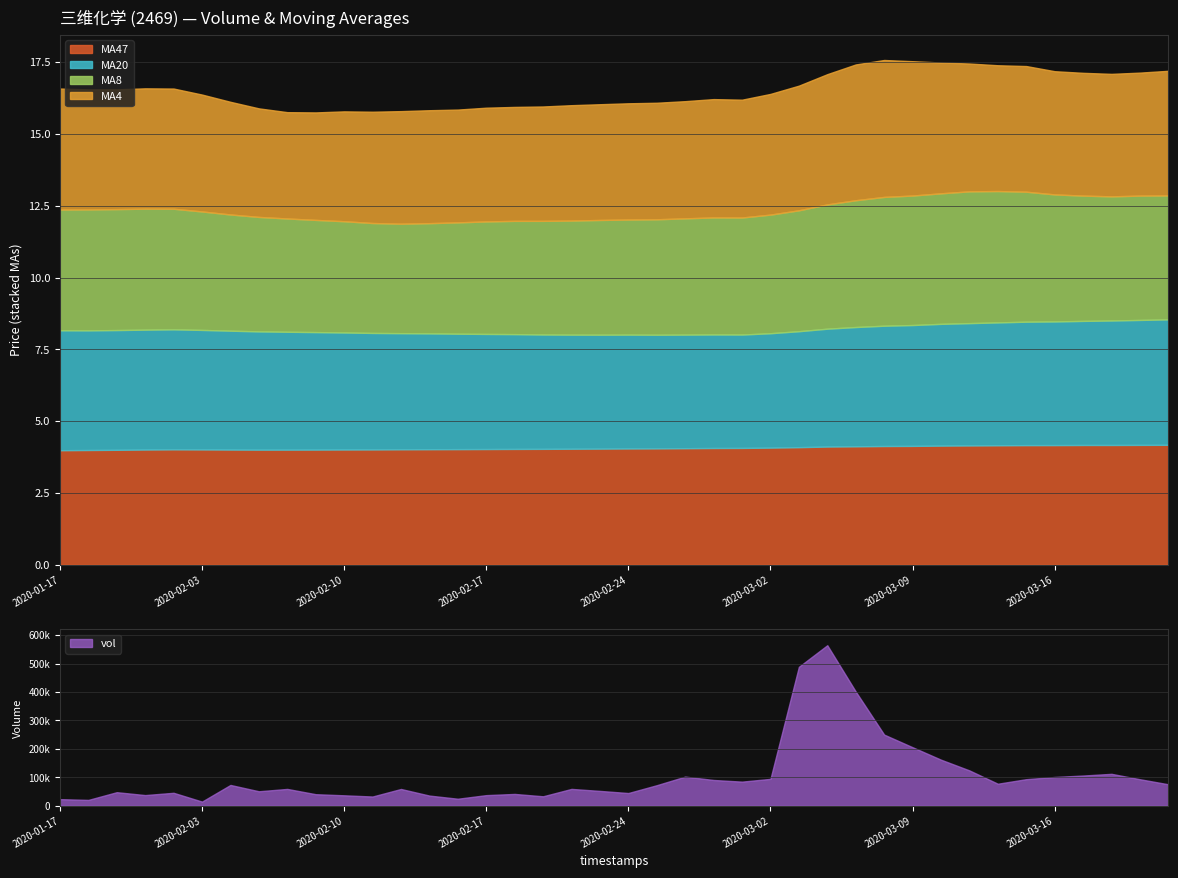

After their last crossing, which series has the higher values: MA8 or MA20?

MA20